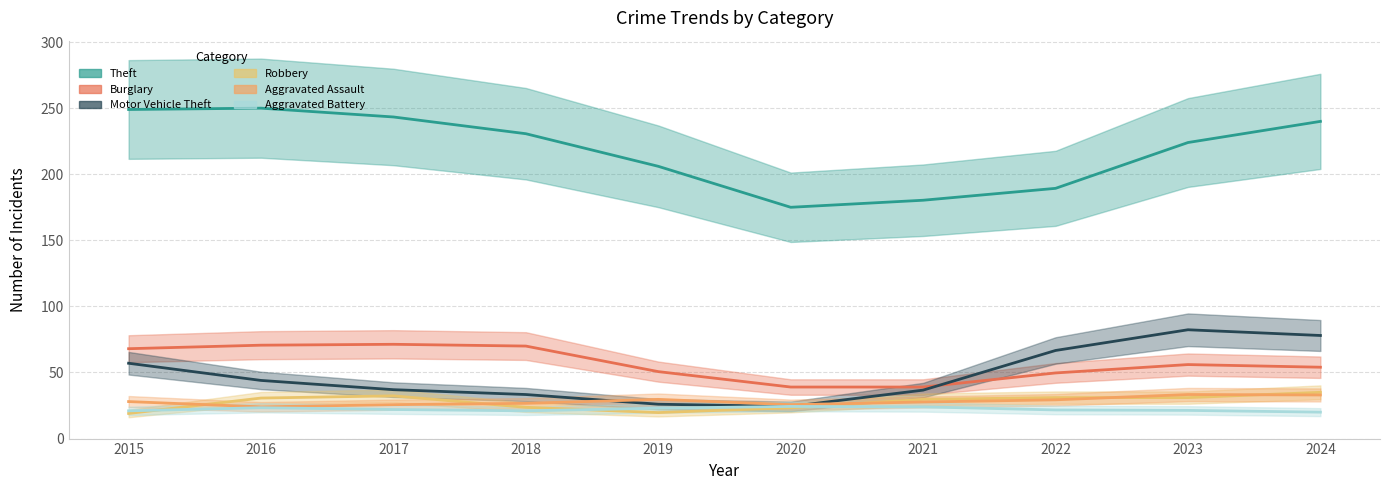

What value does the Aggravated Battery series have at 2018, to the nearest 10?

20